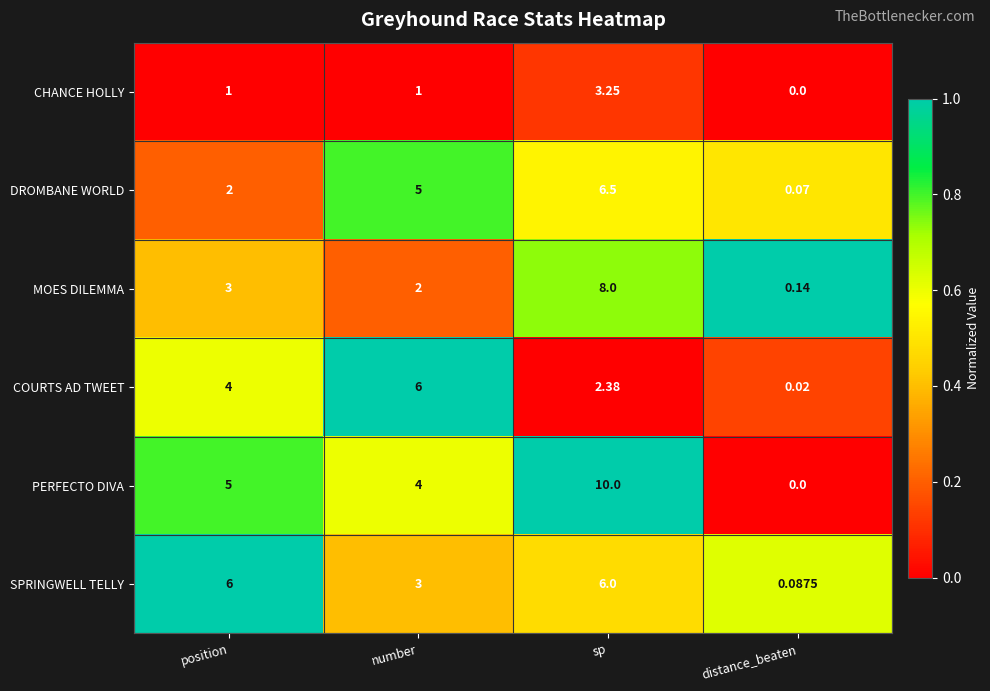

Rank the series at position from highest to lowest value.

SPRINGWELL TELLY, PERFECTO DIVA, COURTS AD TWEET, MOES DILEMMA, DROMBANE WORLD, CHANCE HOLLY